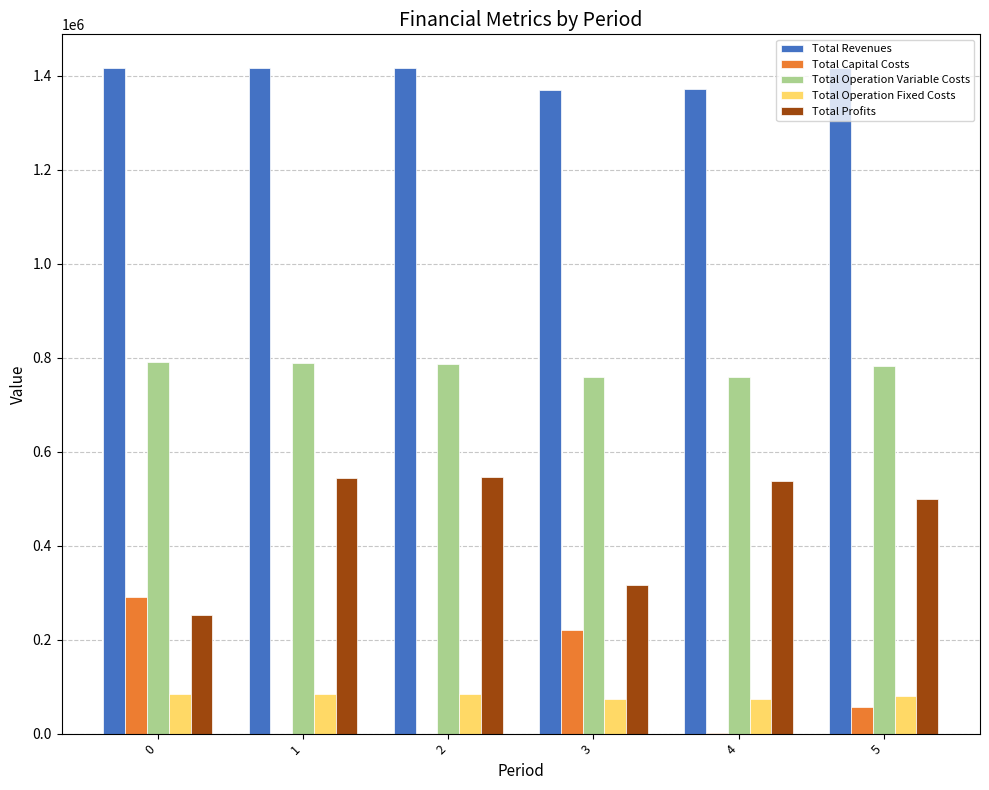

What is the spread (max minus min) of values at 1?

1416799.2